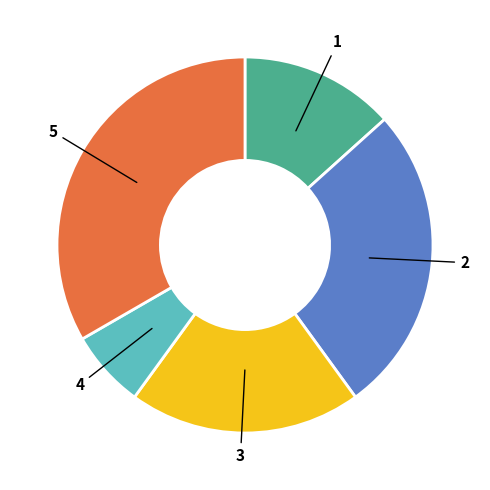

Is there any slice that represents more than half of the pie?

No